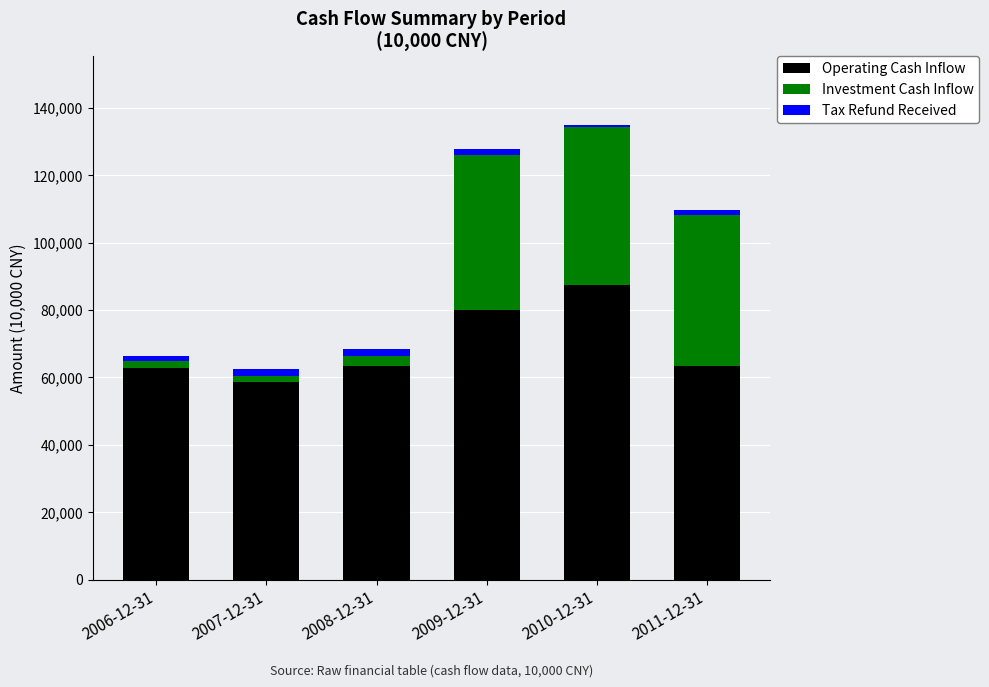

The value of Operating Cash Inflow at 2008-12-31 is 97612. True or false?

False